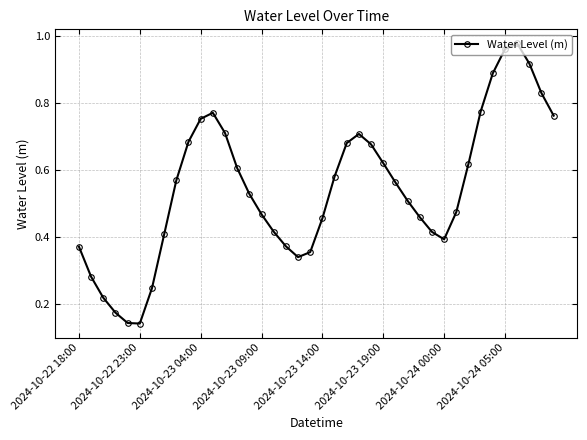

How many interior local peaks (higher than both neighbors) does the data have?

3